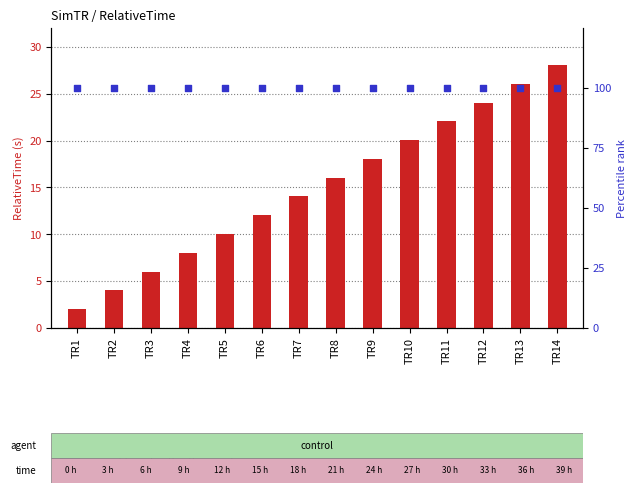

Which series contains the lowest Y value?

RelativeTime